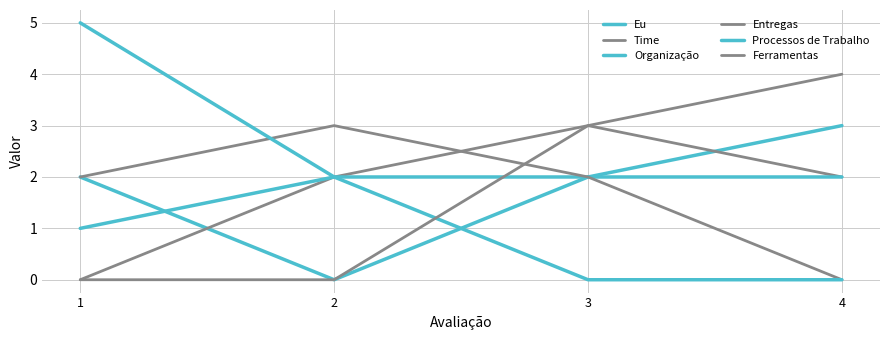

At how many categories does at least one series exceed 0?

4